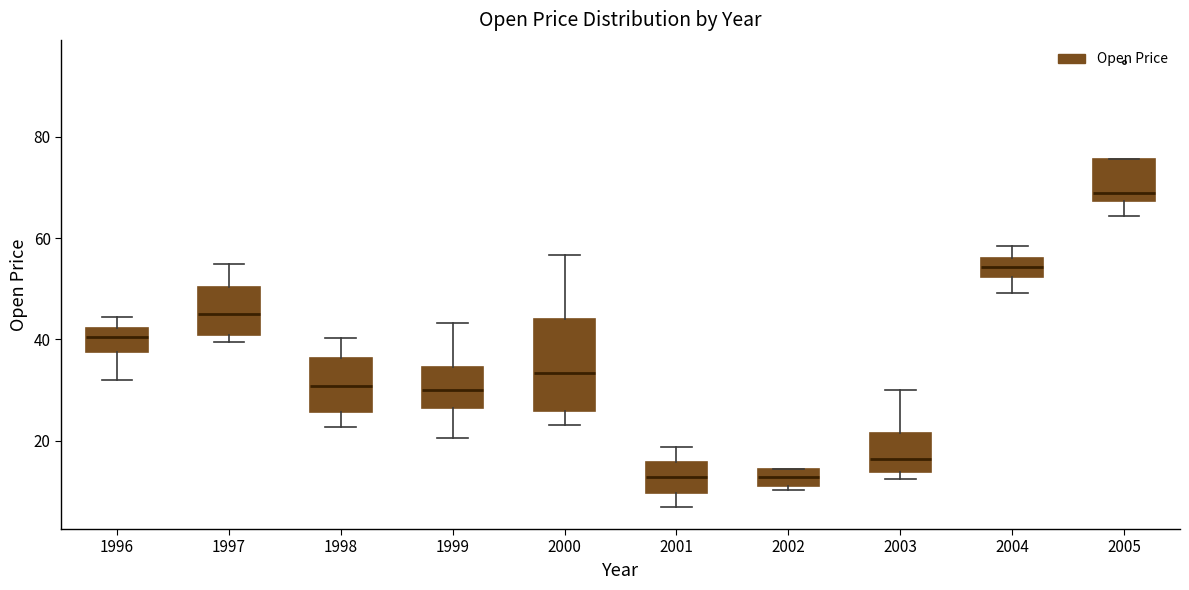

Where does the lower whisker of the box at x = 1998 end on the y-axis? The values are not printed on the chart, so give them approximately, as read against the axis.

22